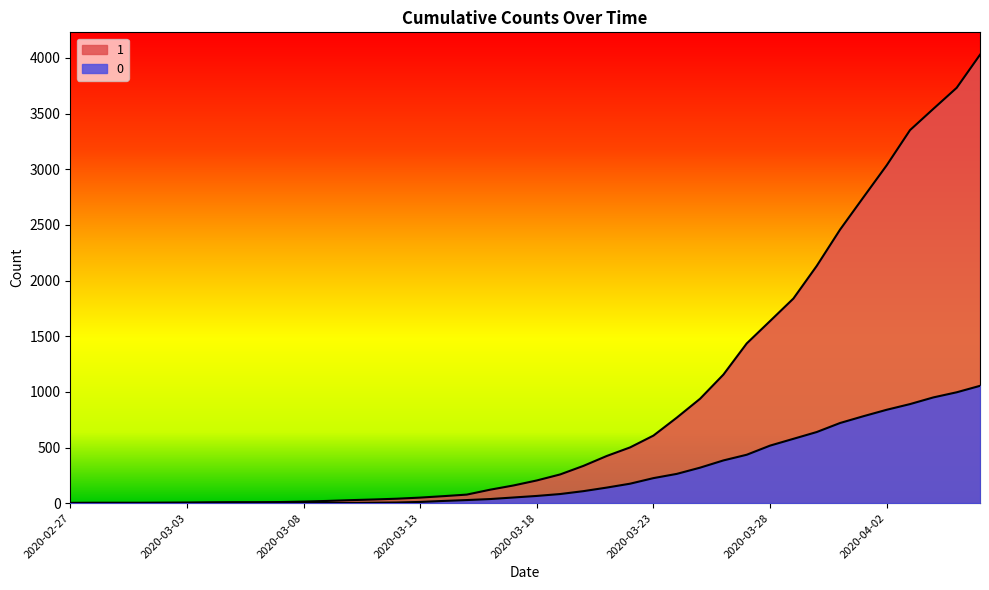

Count the number of categories in the chart.

40